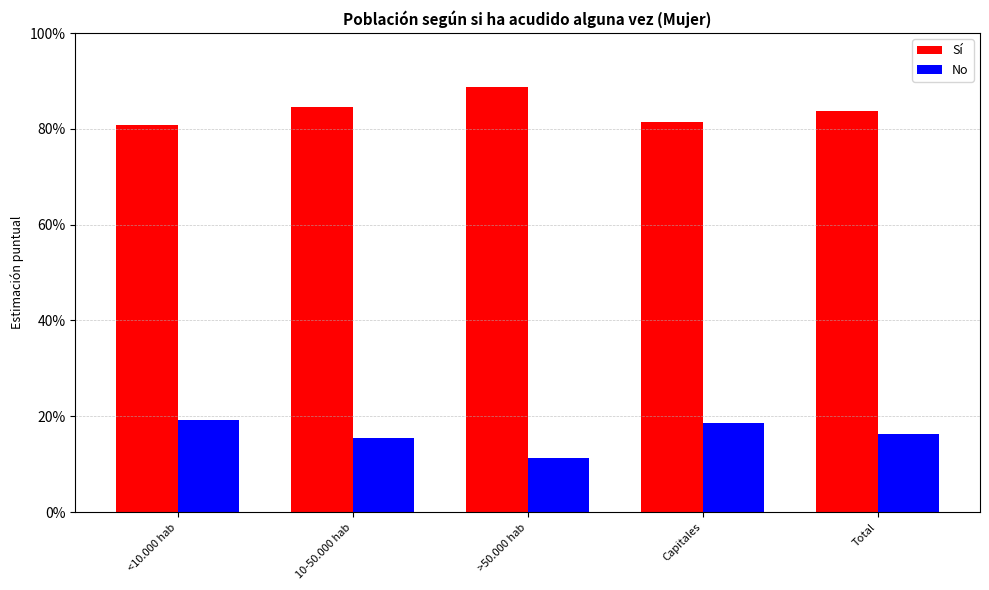

Read the Sí value at Total.

0.8